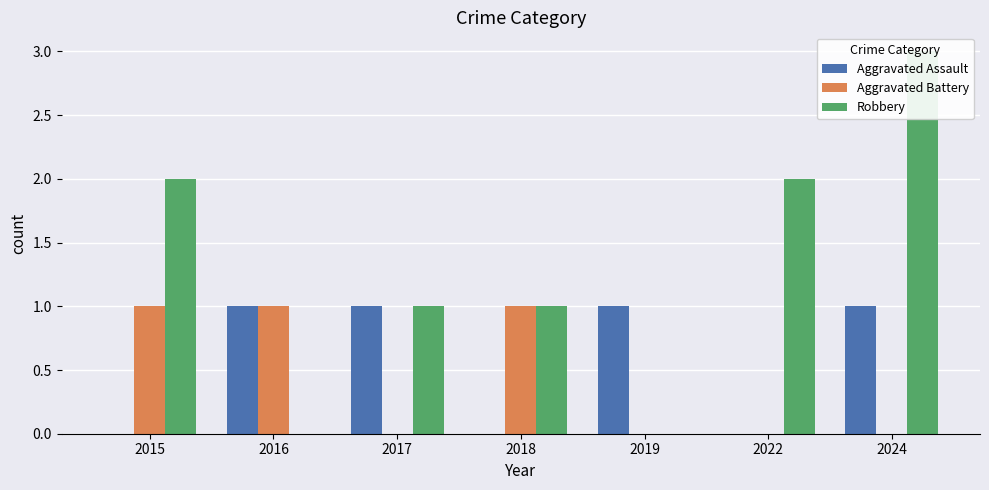

How many data points in Aggravated Assault are less than 1?

3